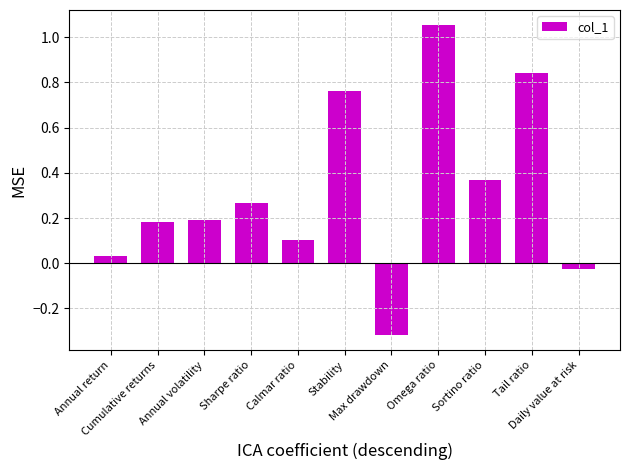

What is the difference between the second highest and minimum values?

1.2